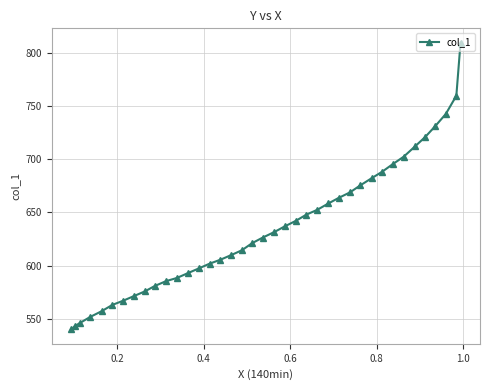

Is this an area chart (filled region under the line)?

No